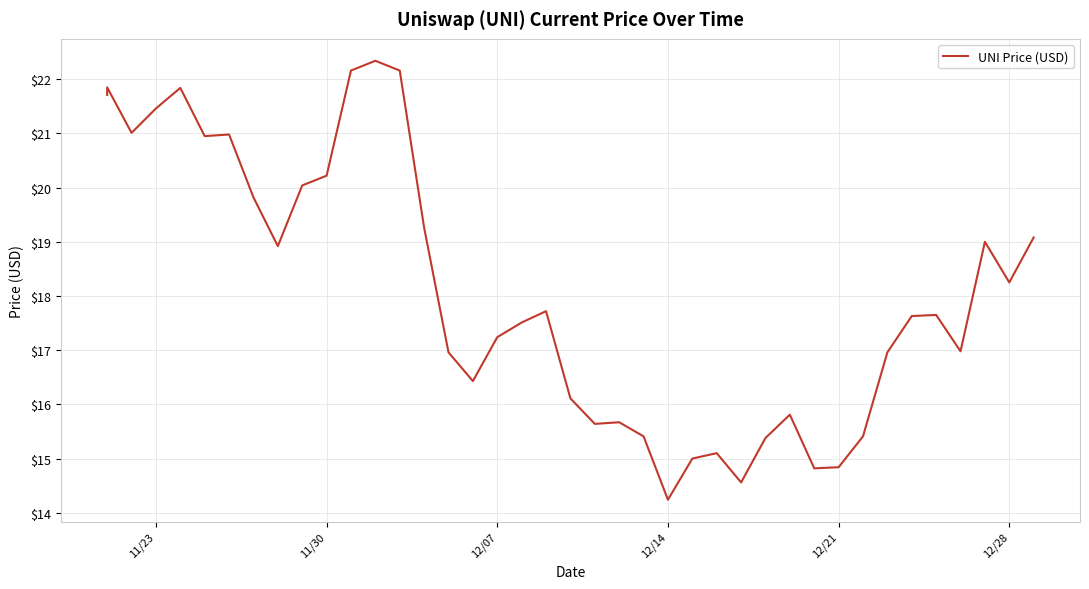

What is the difference between the maximum and minimum values?

8.1